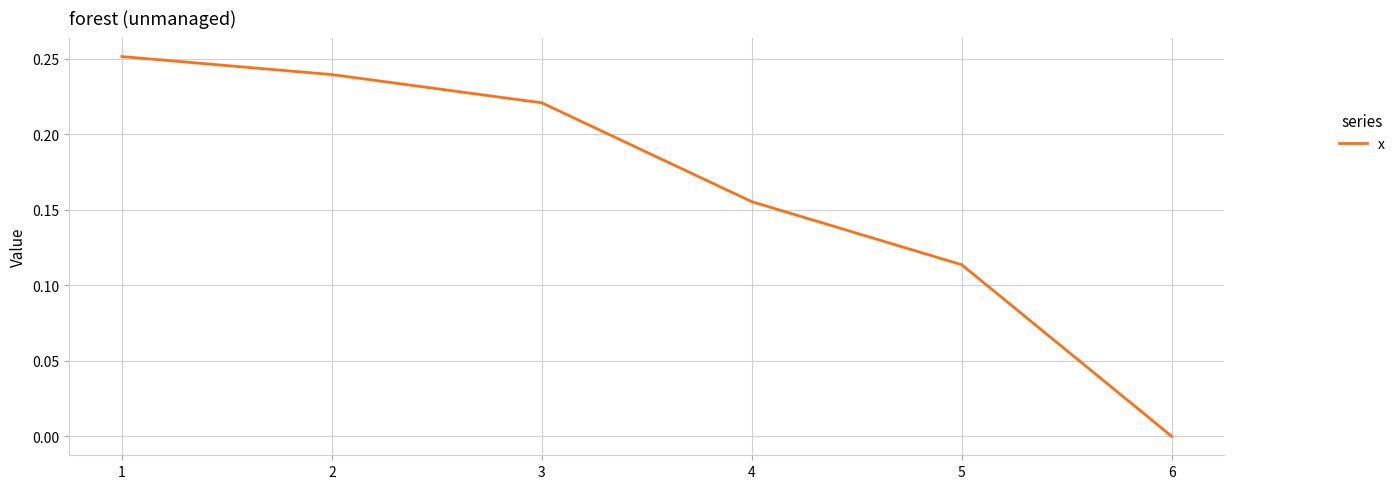

The value at 3 is 0.4. True or false?

False